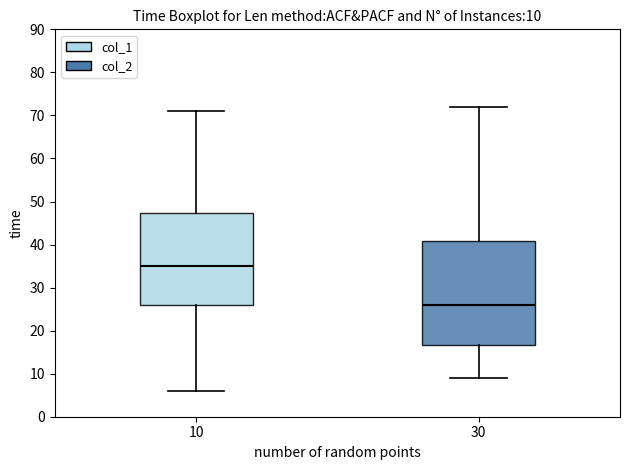

Comparing the boxes themselves (not the whiskers), which one is the tallest?

30